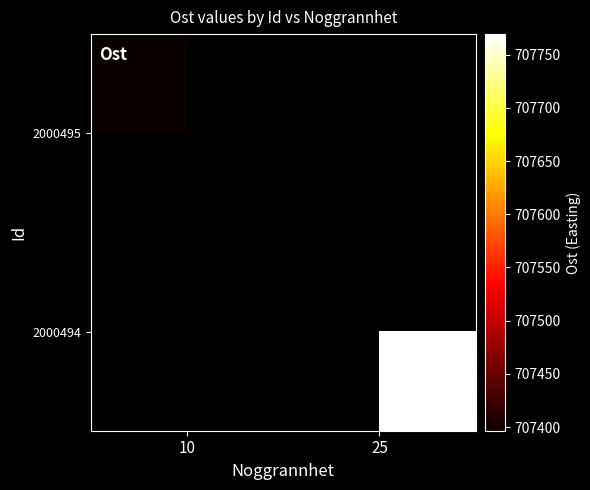

How many series are shown in this chart?

2